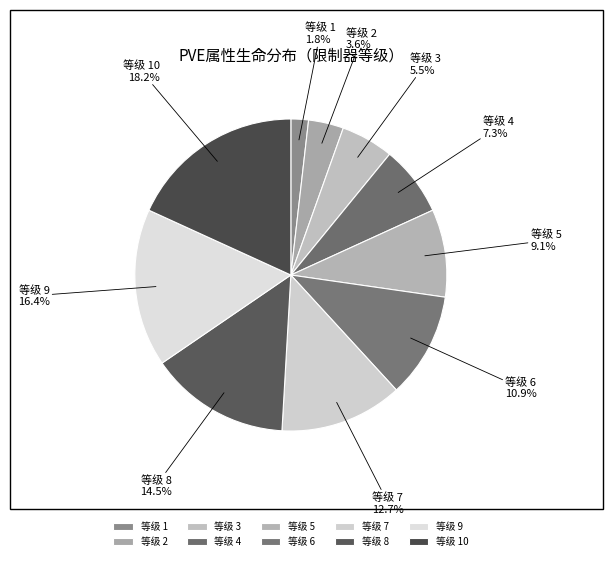

Combined, what portion of the pie is 等级 4 and 等级 6?

18.2%